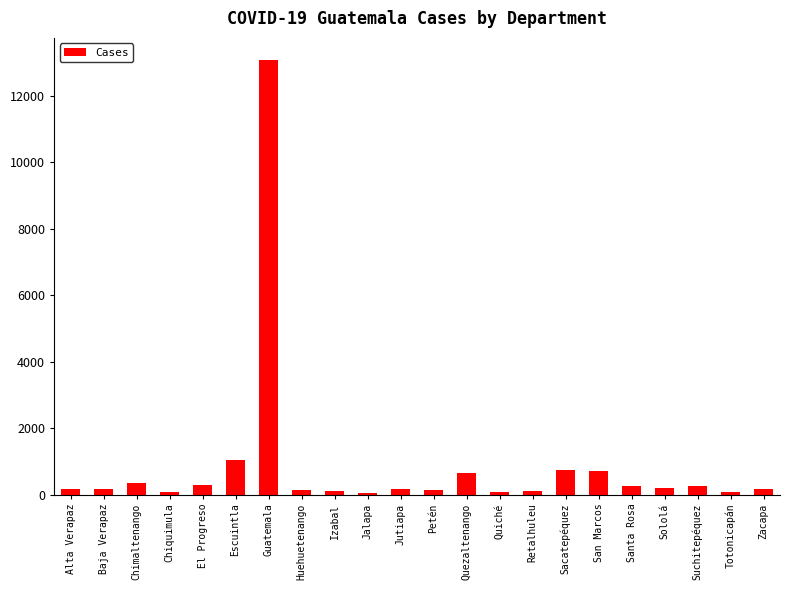

True or false: the data shows 720 at San Marcos.

True